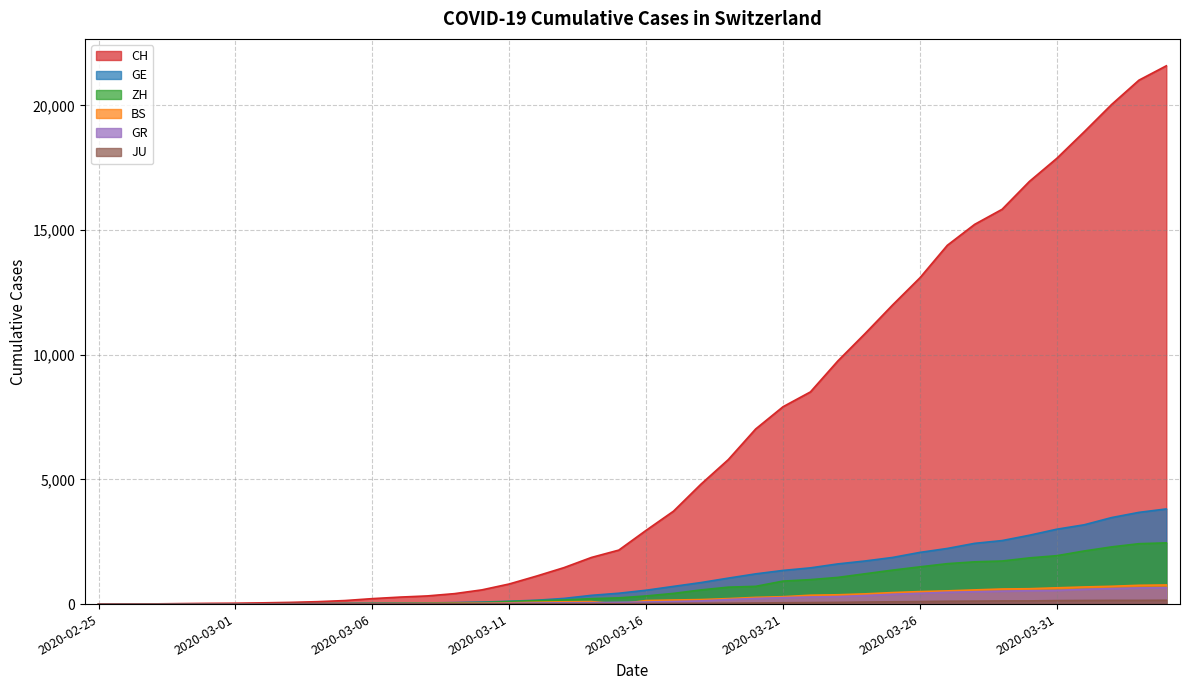

What is the difference between the ZH values at 2020-02-29 and 2020-03-31?

1935